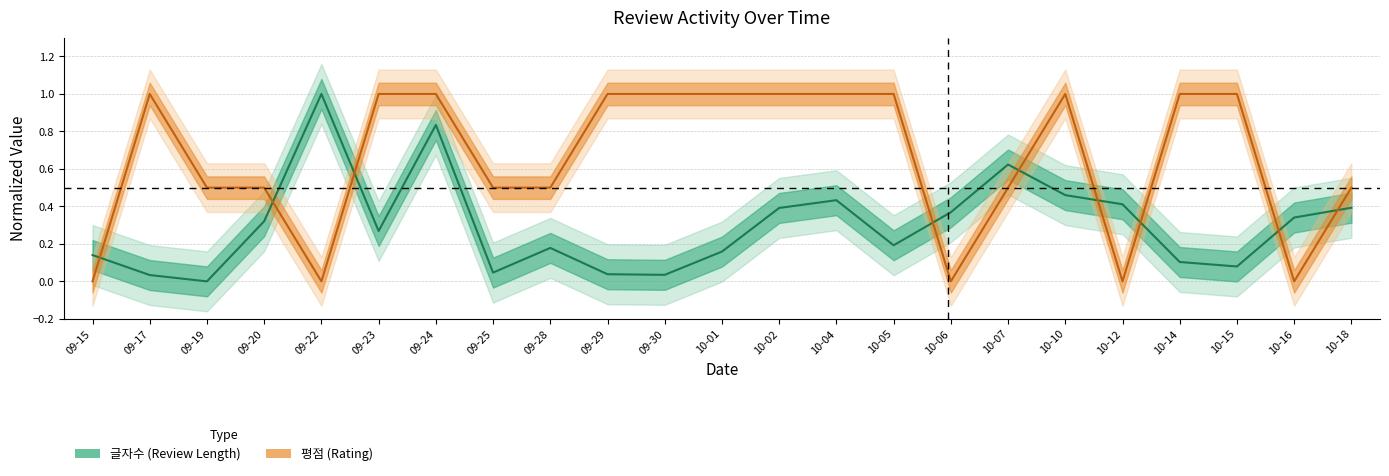

How many times do 글자수 and 평점 cross each other?

9